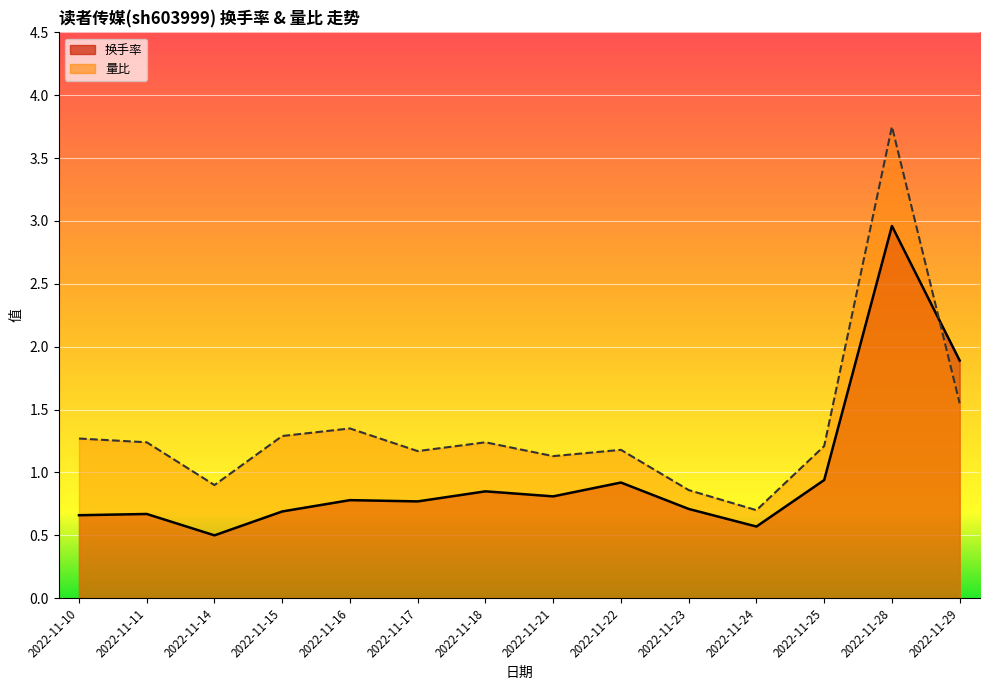

What is the lowest value of the 量比 series?

0.7